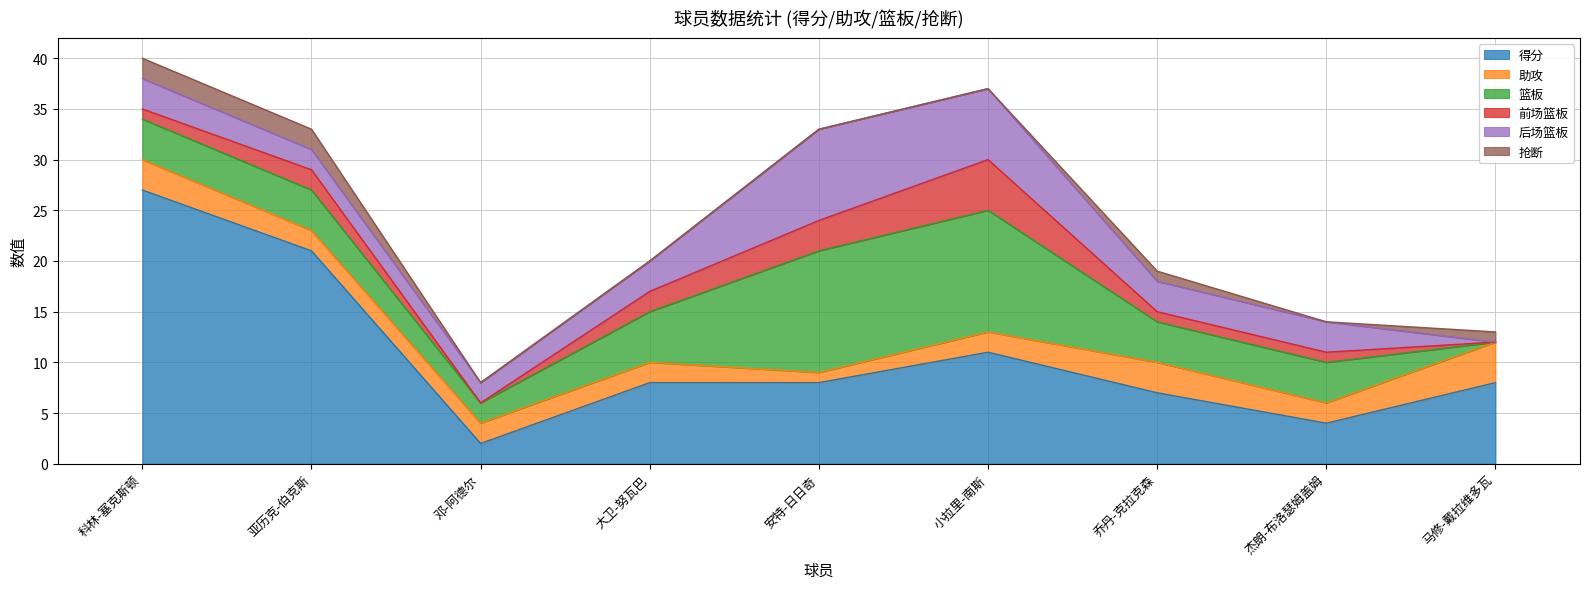

True or false: 助攻 and 抢断 cross at least once.

False